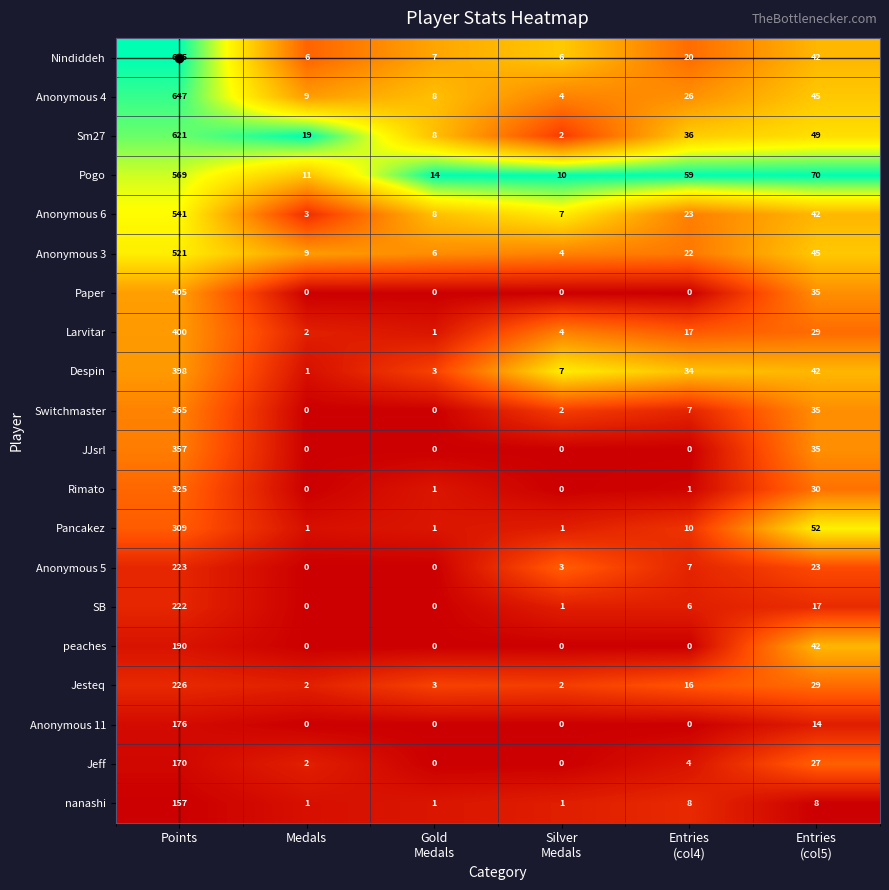

How many categories are shown in the chart?

6